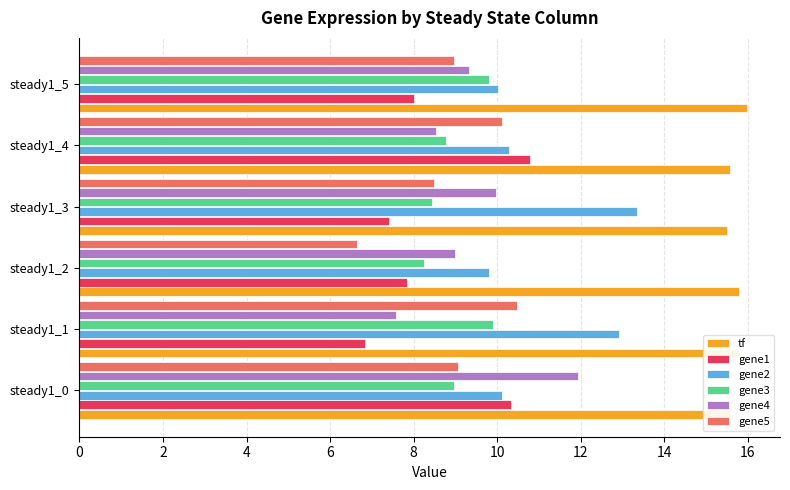

Which series changed the most between steady1_3 and steady1_5?

gene2